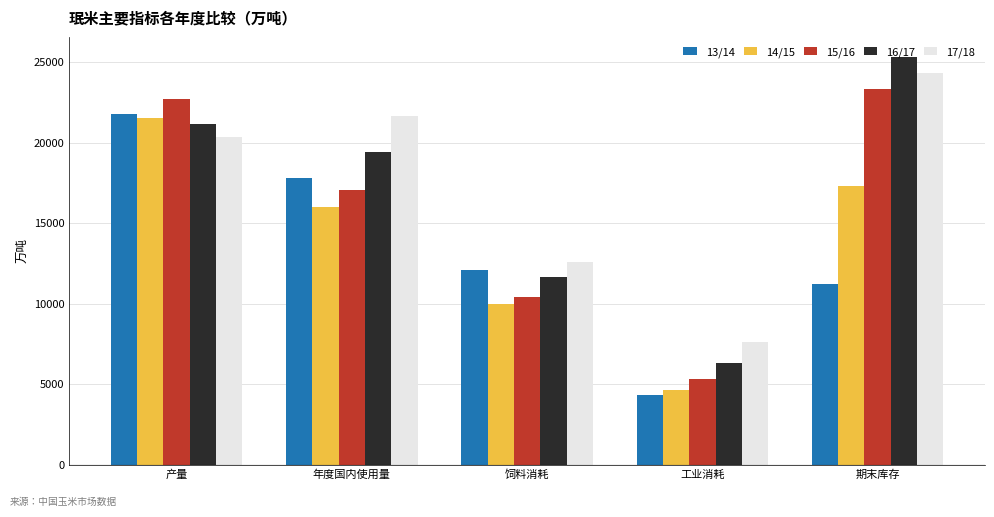

Reading left to right, what are all the values shown in this chart?

13/14: 21800.0	17820.0	12100.0	4350.0	11206.0
14/15: 21567.0	15990.0	9950.0	4650.0	17333.8
15/16: 22748.0	17085.0	10400.0	5300.0	23313.8
16/17: 21172.0	19410.0	11650.0	6300.0	25314.5
17/18: 20372.0	21640.0	12600.0	7600.0	24336.5